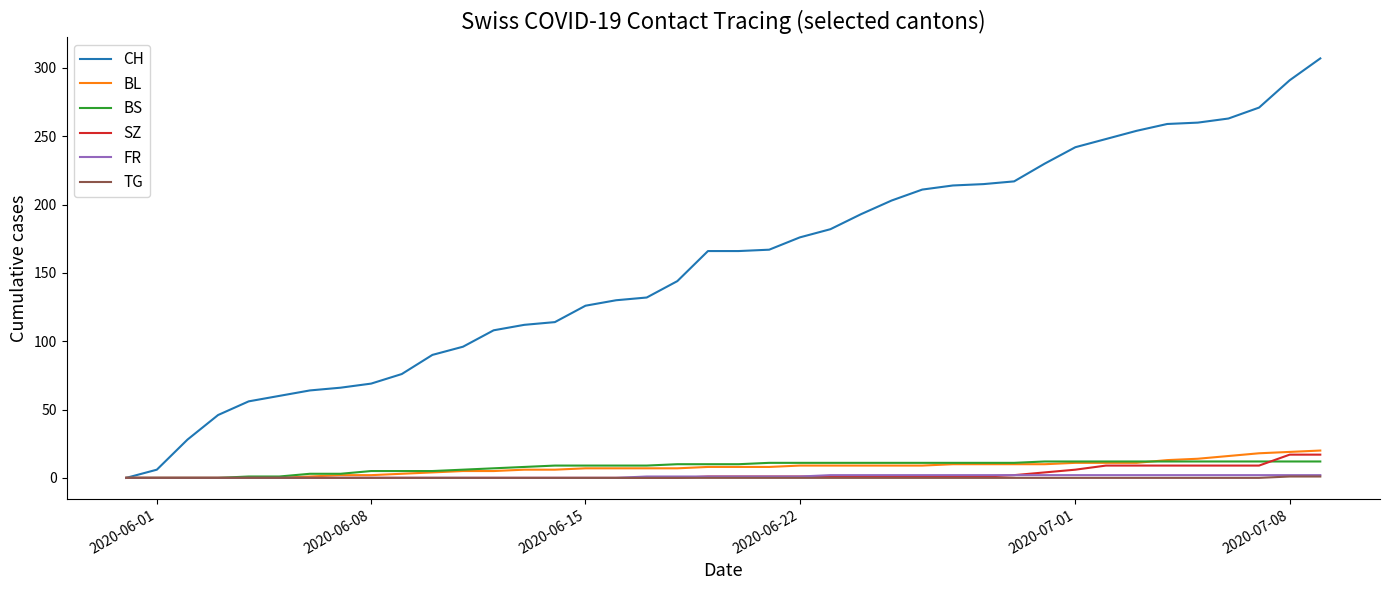

What is the highest value of the BL series?

20